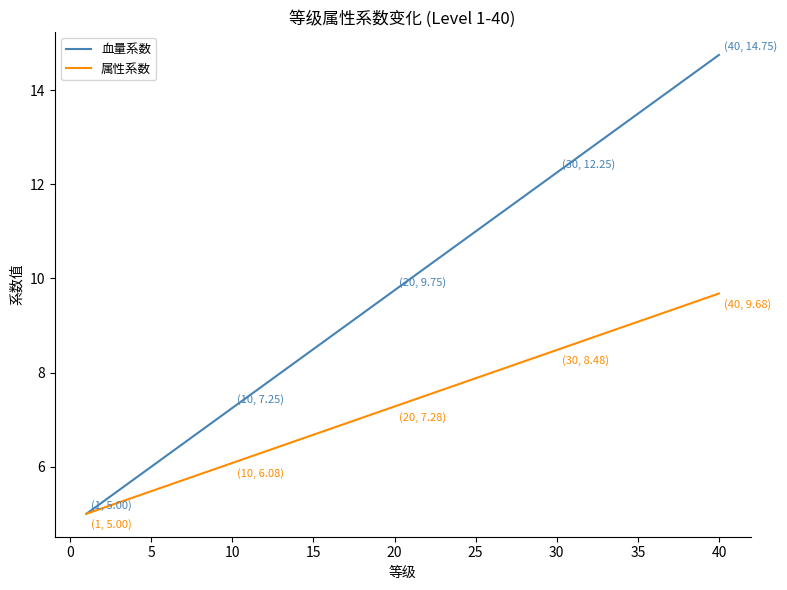

How many lines are shown in the chart?

2